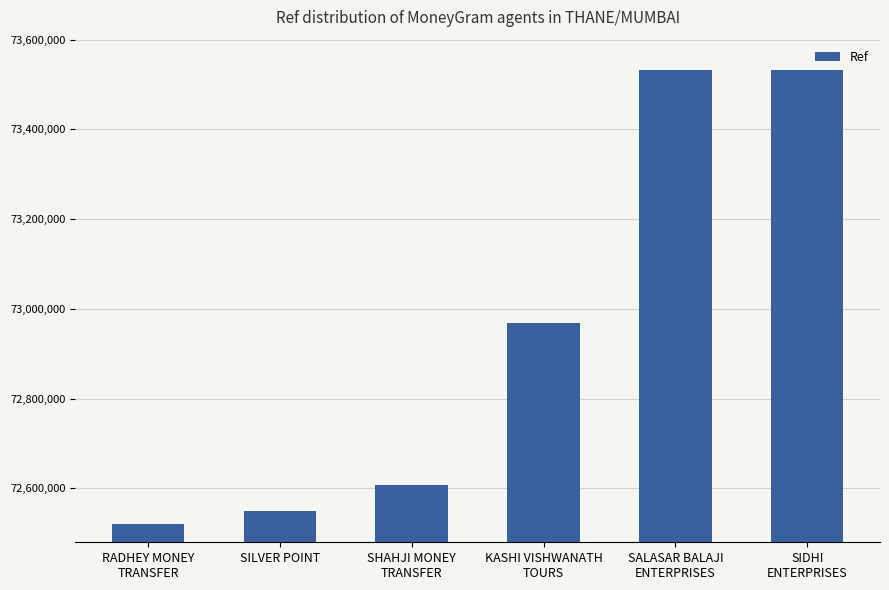

What is the ratio of the value at KASHI VISHWANATH
TOURS to the value at SHAHJI MONEY
TRANSFER?

1.0